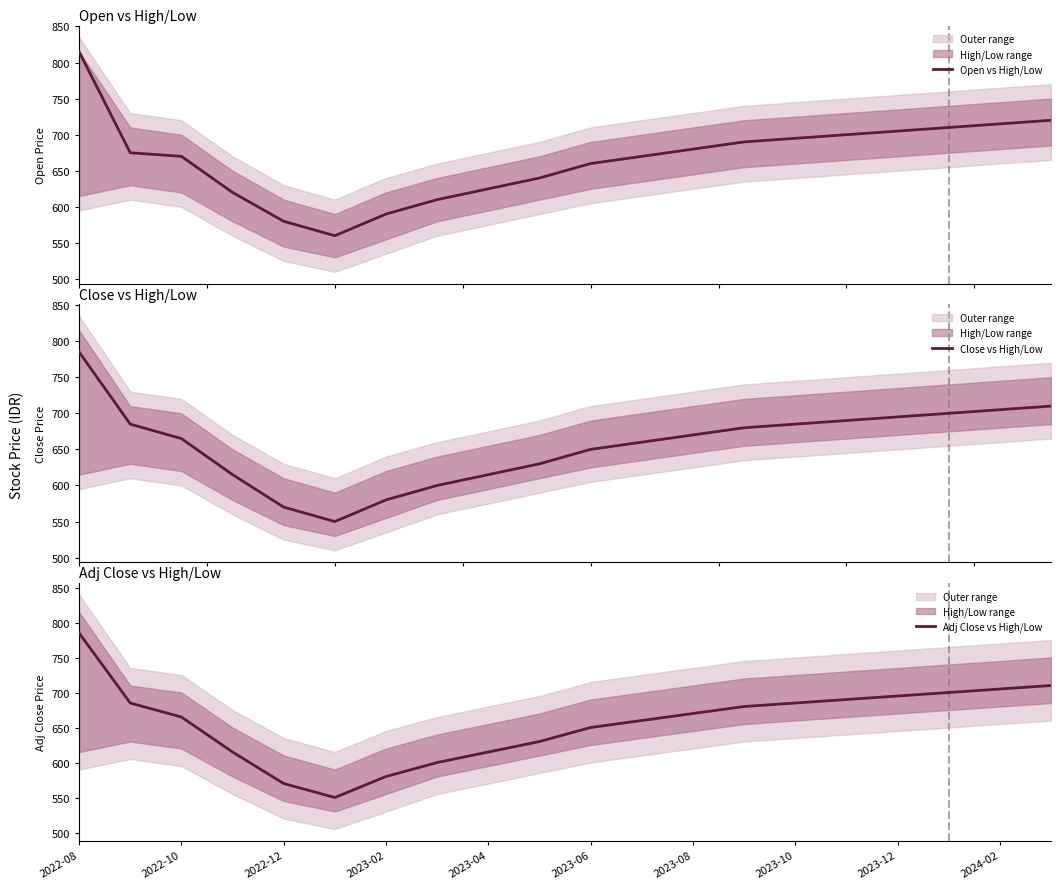

Reading left to right, extract all data points from this chart.

Open vs High/Low: 815	675	670	620	580	560	590	610	625	640	660	670	680	690	695	700	705	710	715	720
Close vs High/Low: 785	685	665	615	570	550	580	600	615	630	650	660	670	680	685	690	695	700	705	710
Adj Close vs High/Low: 785	685	665	615	570	550	580	600	615	630	650	660	670	680	685	690	695	700	705	710